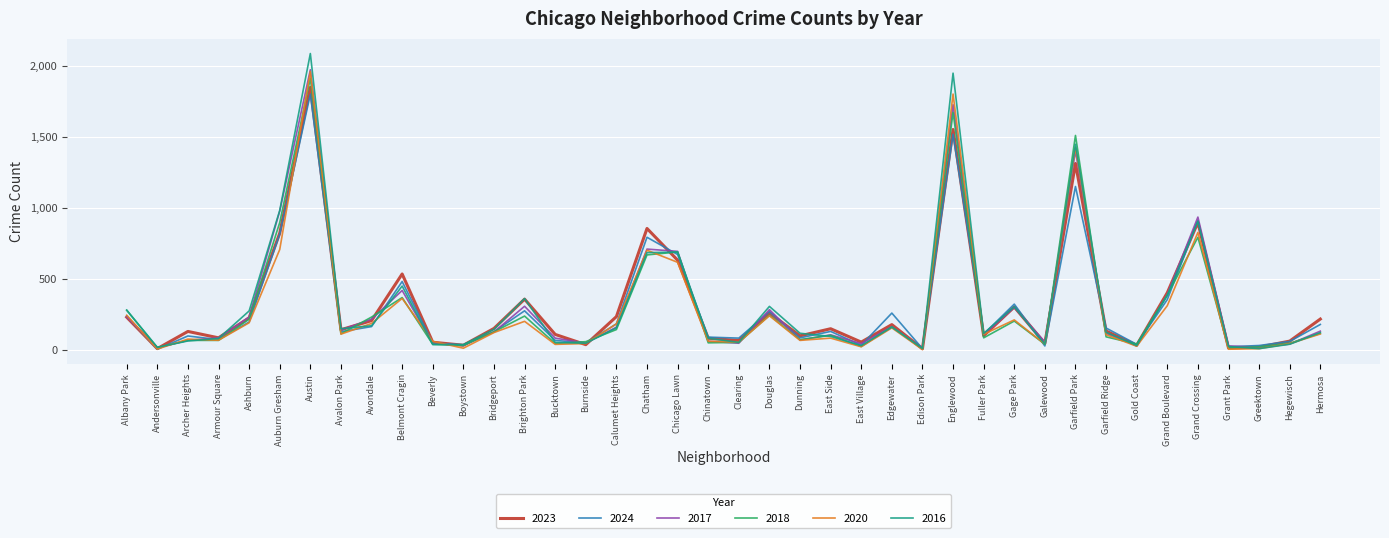

Is it true that 2020 equals 703 at Chatham?

True